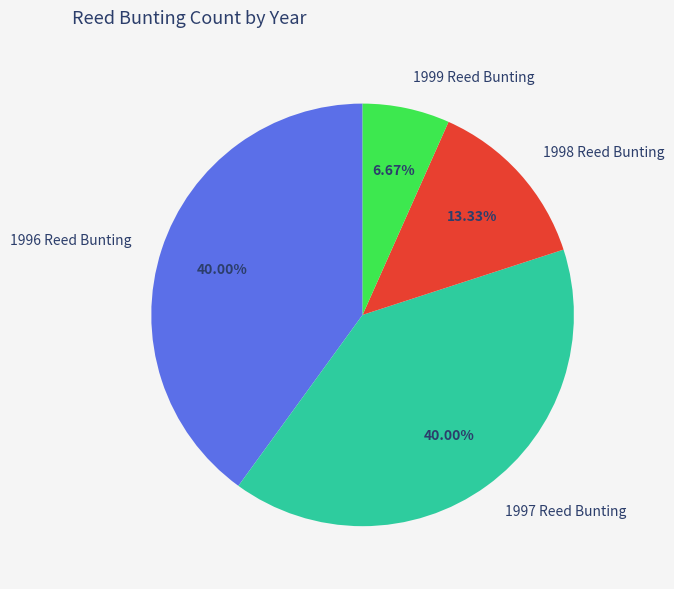

To the nearest percent, what is the average slice percentage?

25%